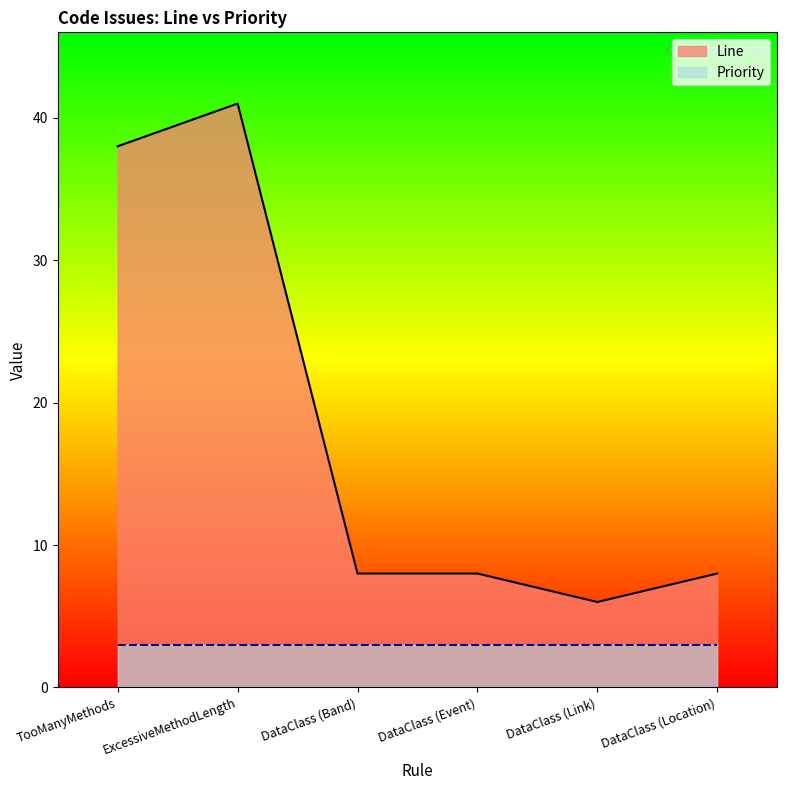

How many interior local valleys (lower than both neighbors) does the data have?

1